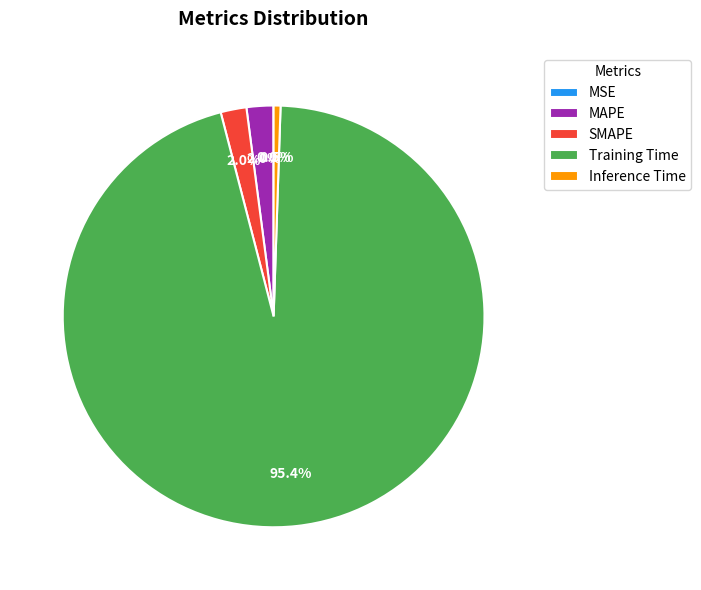

Do MAPE and Training Time together represent more than half of the pie?

Yes